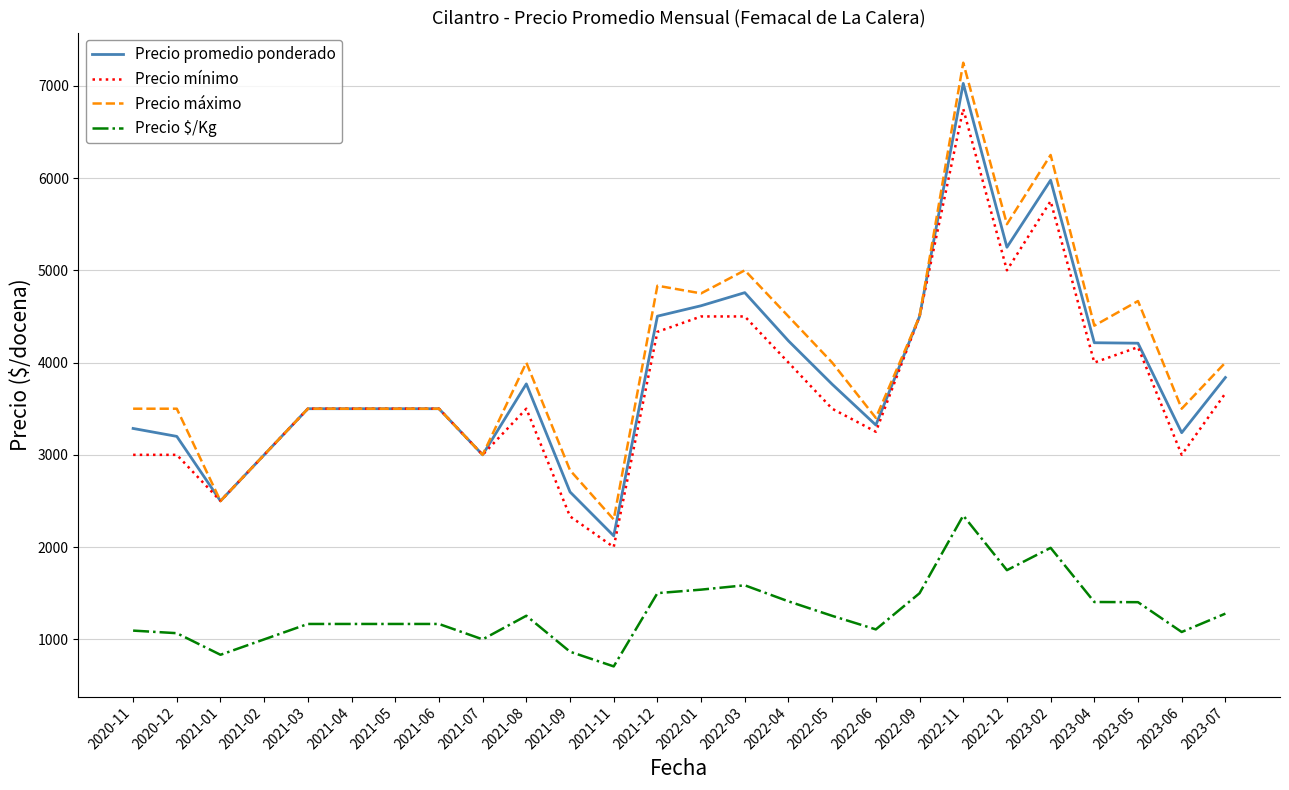

True or false: Precio máximo has a value of 1051 at 2021-07.

False